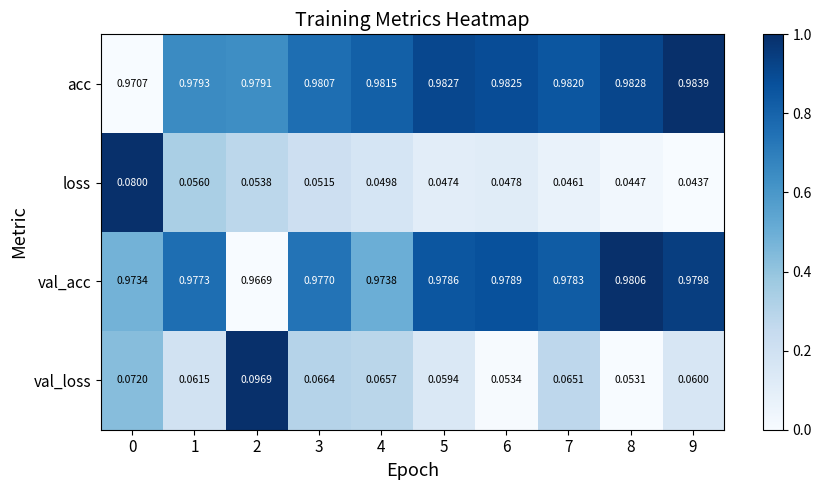

At how many categories does at least one series exceed 0?

10